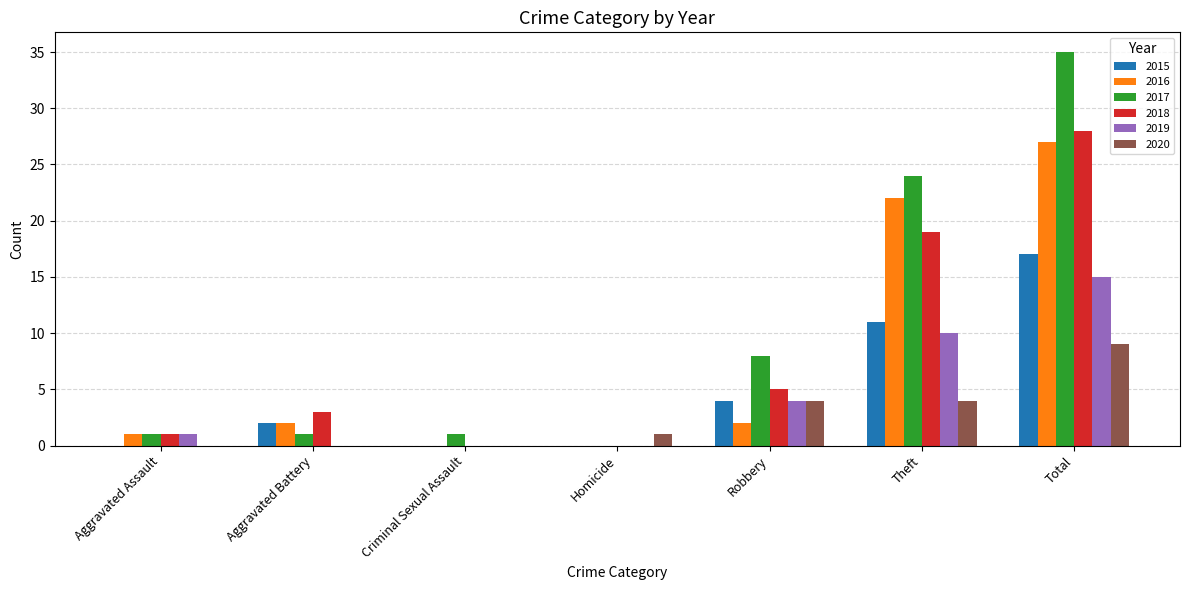

Reading left to right, transcribe all the data shown in this chart.

2015: 0	2	0	0	4	11	17
2016: 1	2	0	0	2	22	27
2017: 1	1	1	0	8	24	35
2018: 1	3	0	0	5	19	28
2019: 1	0	0	0	4	10	15
2020: 0	0	0	1	4	4	9